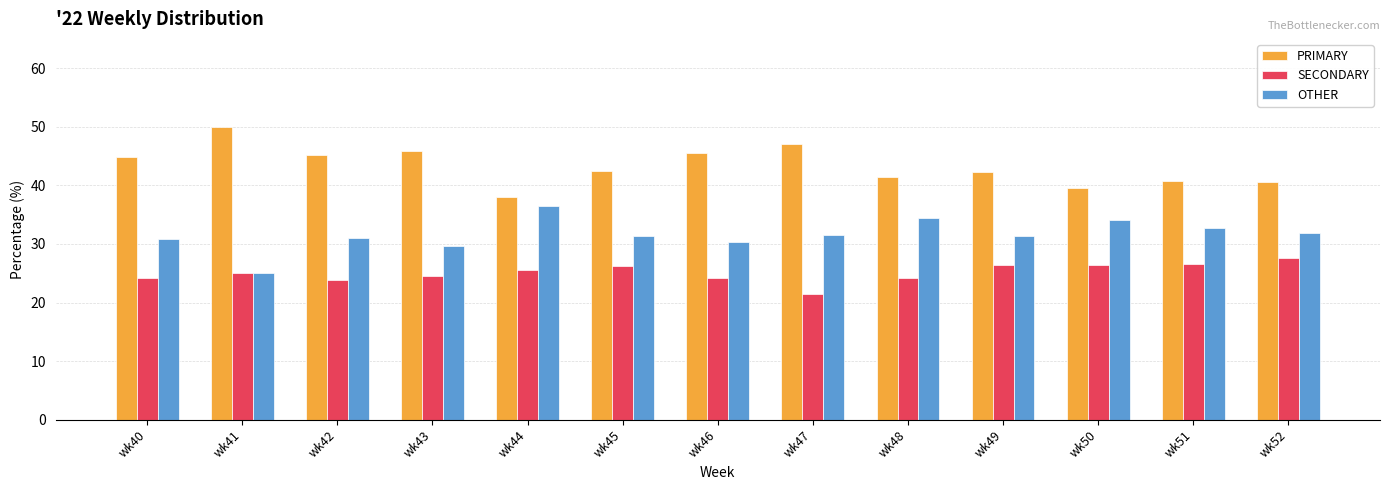

Count the number of data series in this chart.

3